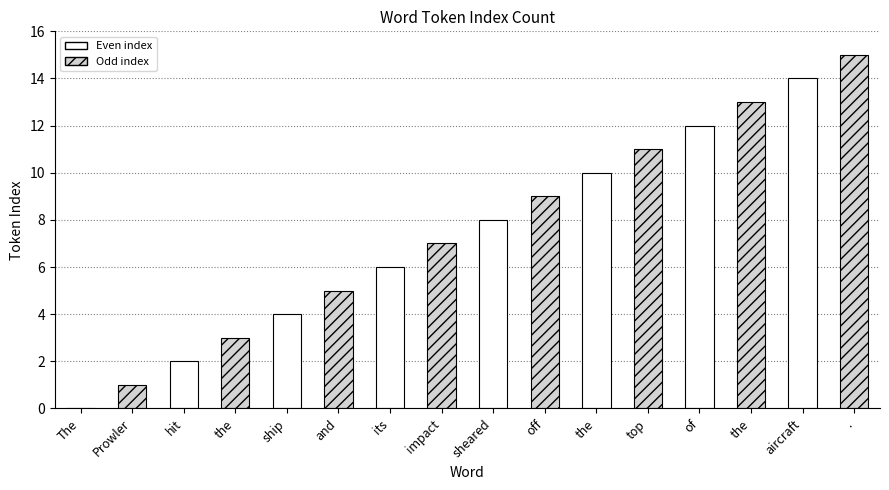

What is the sum of the values at aircraft and and?

19